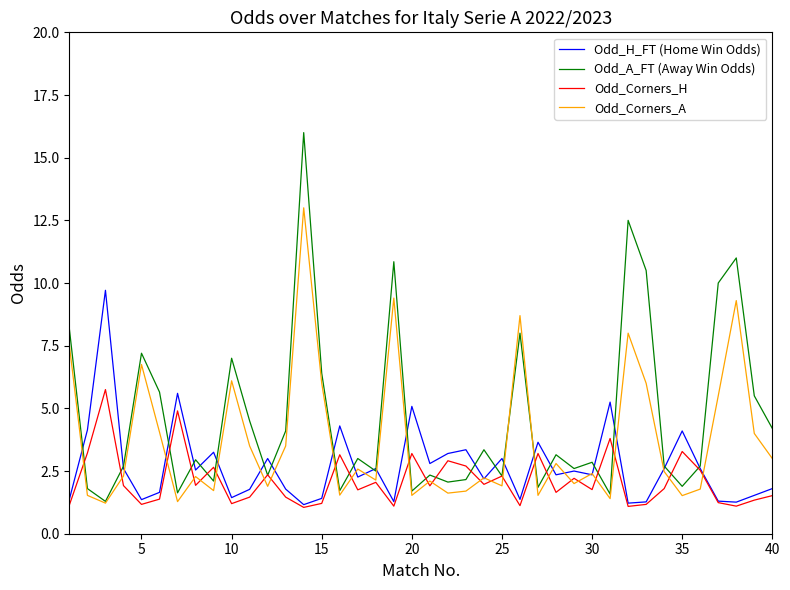

Which series ends up on top after the final intersection of Odd_Corners_H and Odd_Corners_A?

Odd_Corners_A